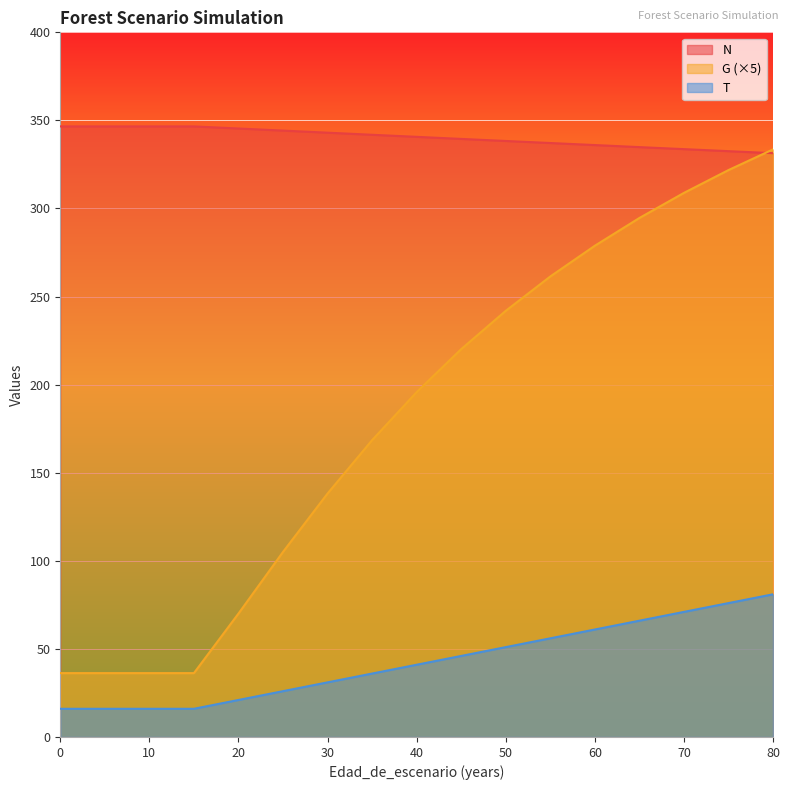

What is the difference between the G values at 65 and 40?

98.9